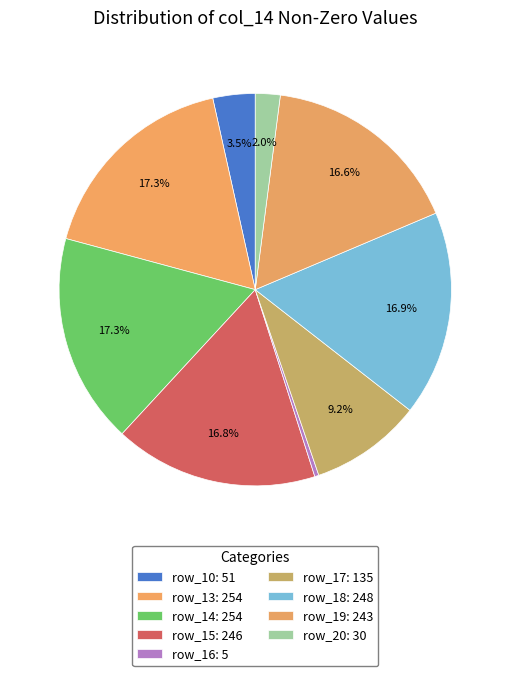

Count the number of slices in the pie.

9